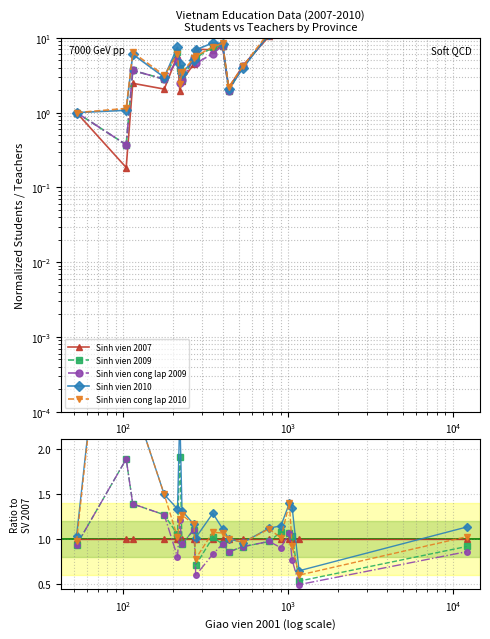

How many lines are shown in the chart?

5